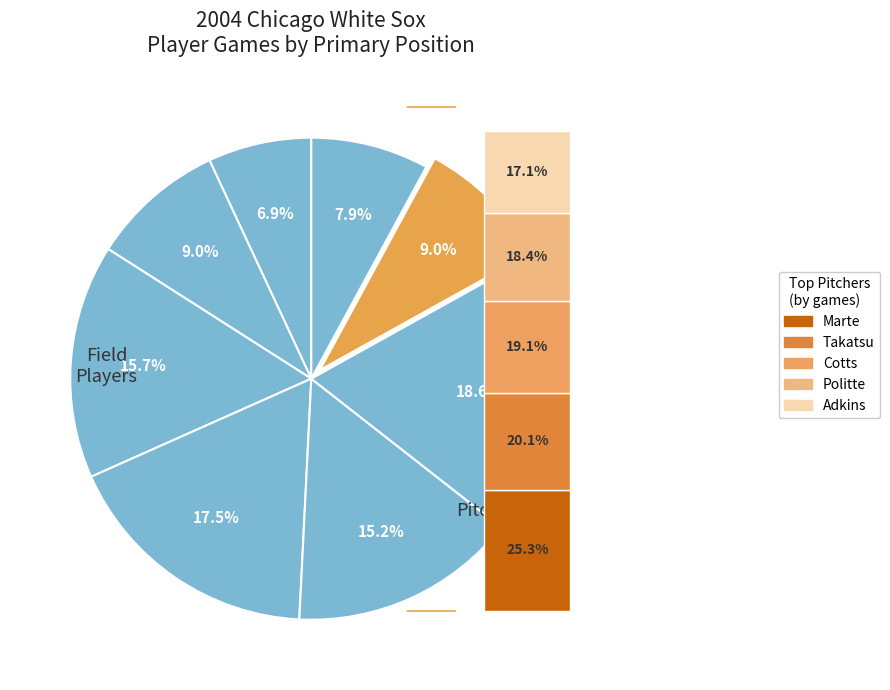

To the nearest percent, what is the combined percentage of P and DH?

17%